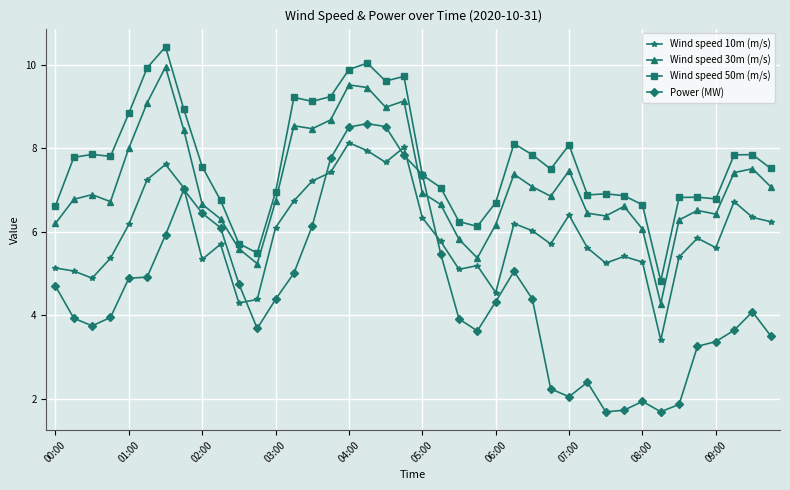

True or false: Wind speed 10m (m/s) and Wind speed 50m (m/s) cross at least once.

False